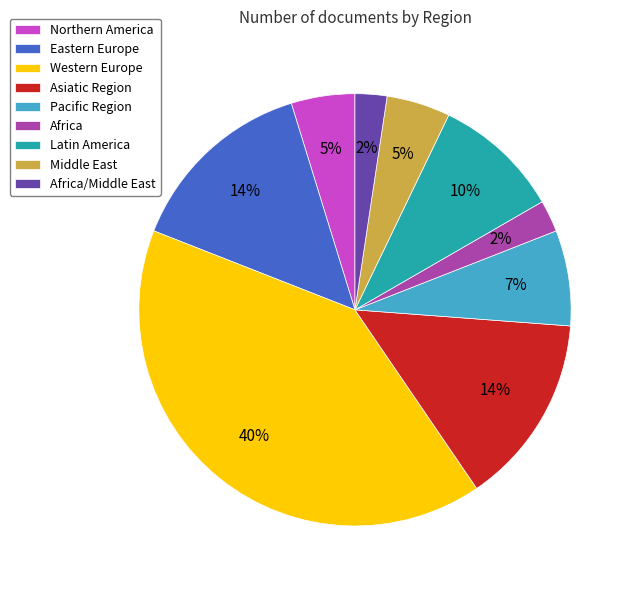

How many slices are in this pie chart?

9